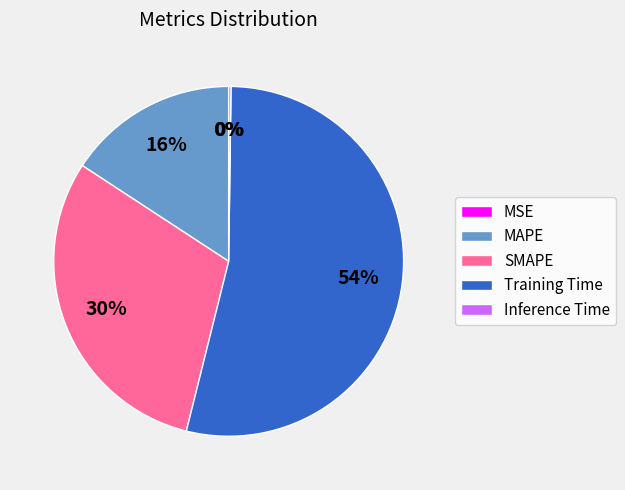

What is the largest slice in the pie chart?

Training Time